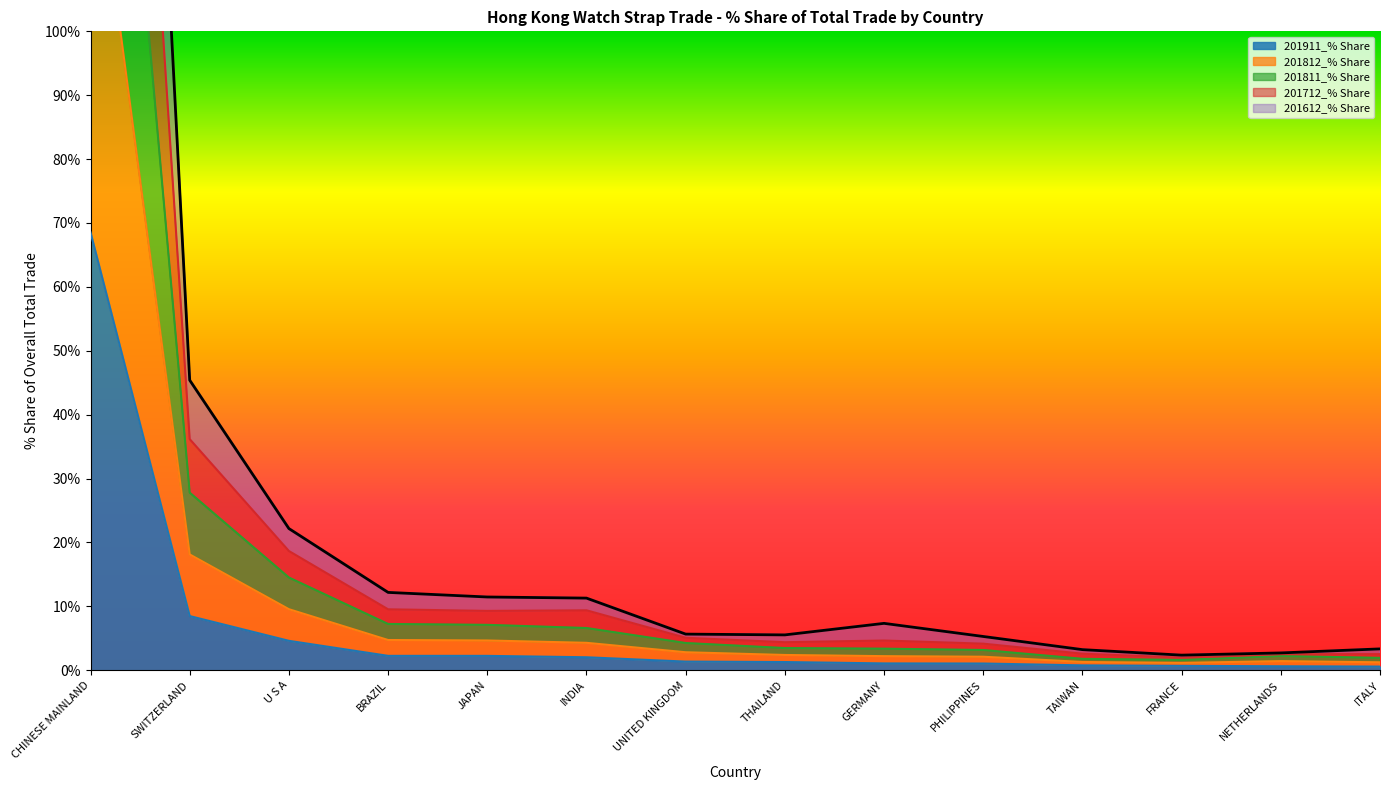

At which category is the sum across all series the highest?

CHINESE MAINLAND